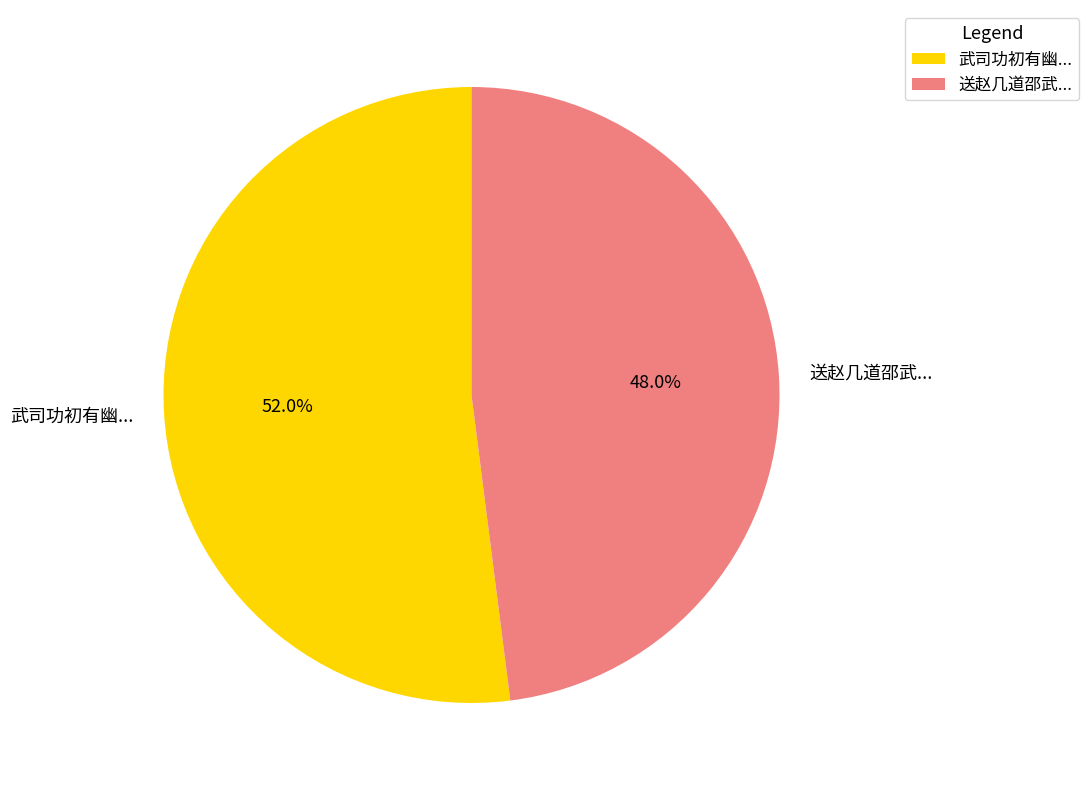

Is 武司功初有幽... the majority of the pie?

Yes